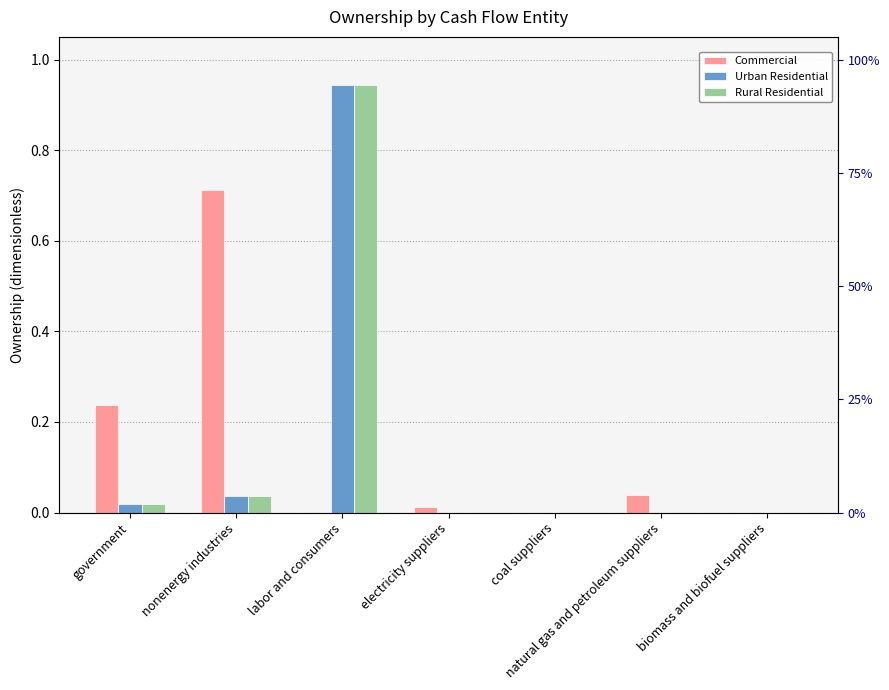

What is the total value across all series at labor and consumers?

1.9